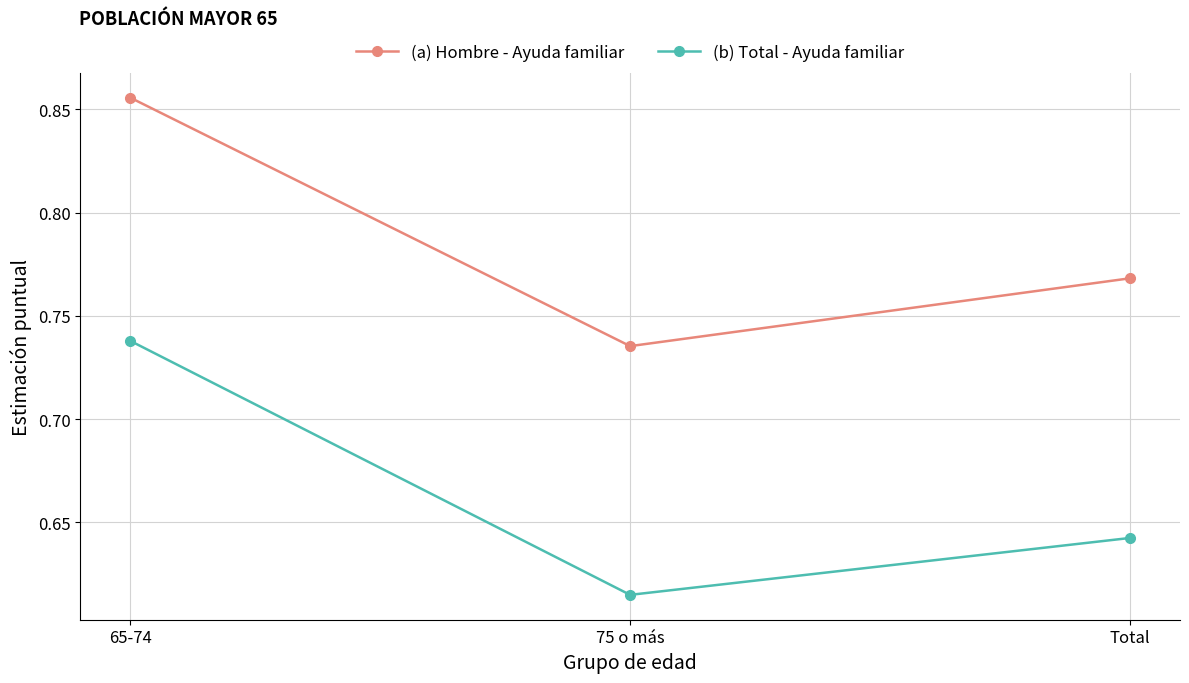

Count the (b) Total - Ayuda familiar values in the range 0 to 1.

3